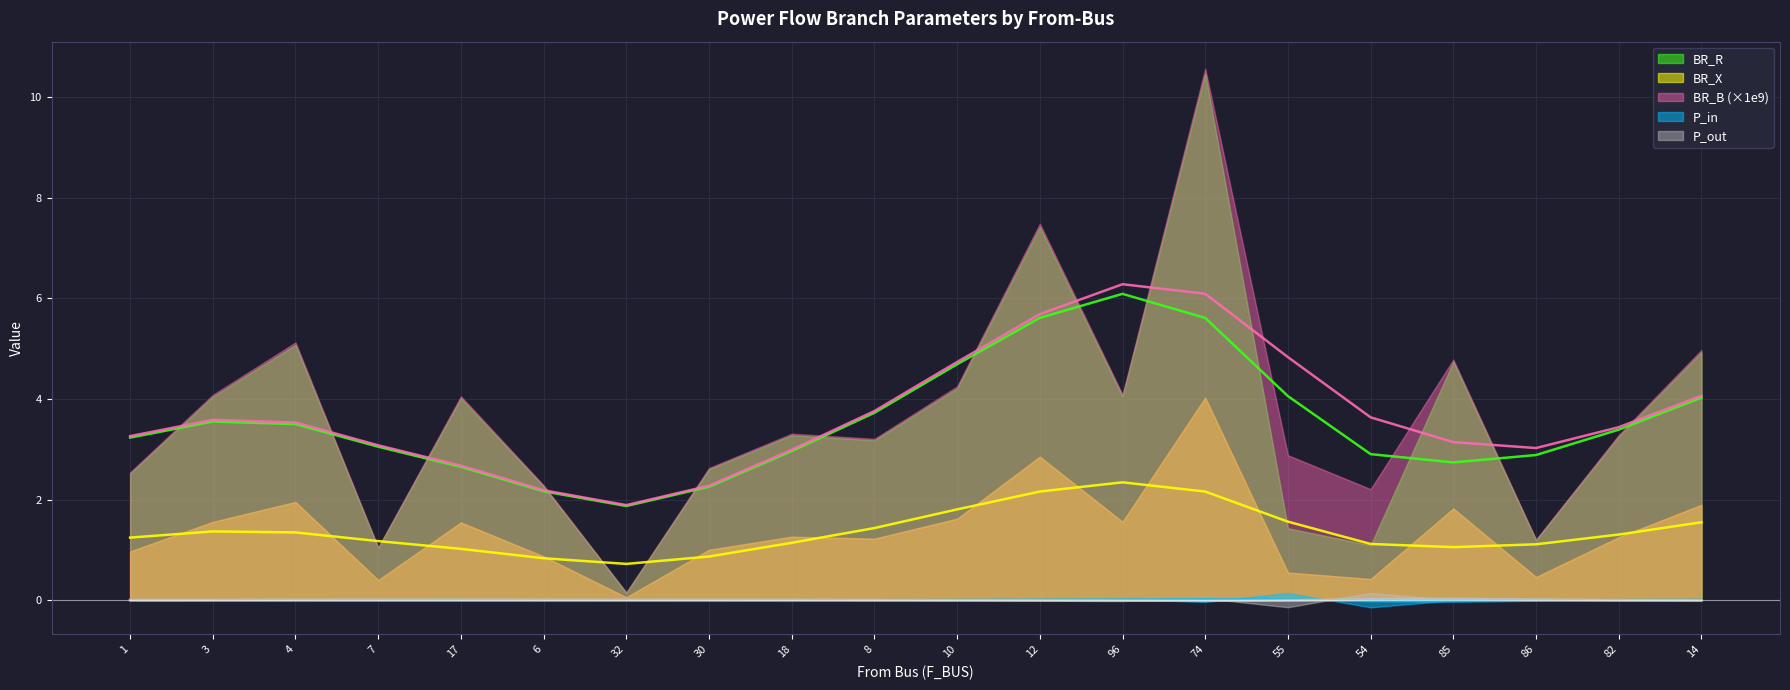

Between 17 and 82, which series saw the biggest shift?

BR_R